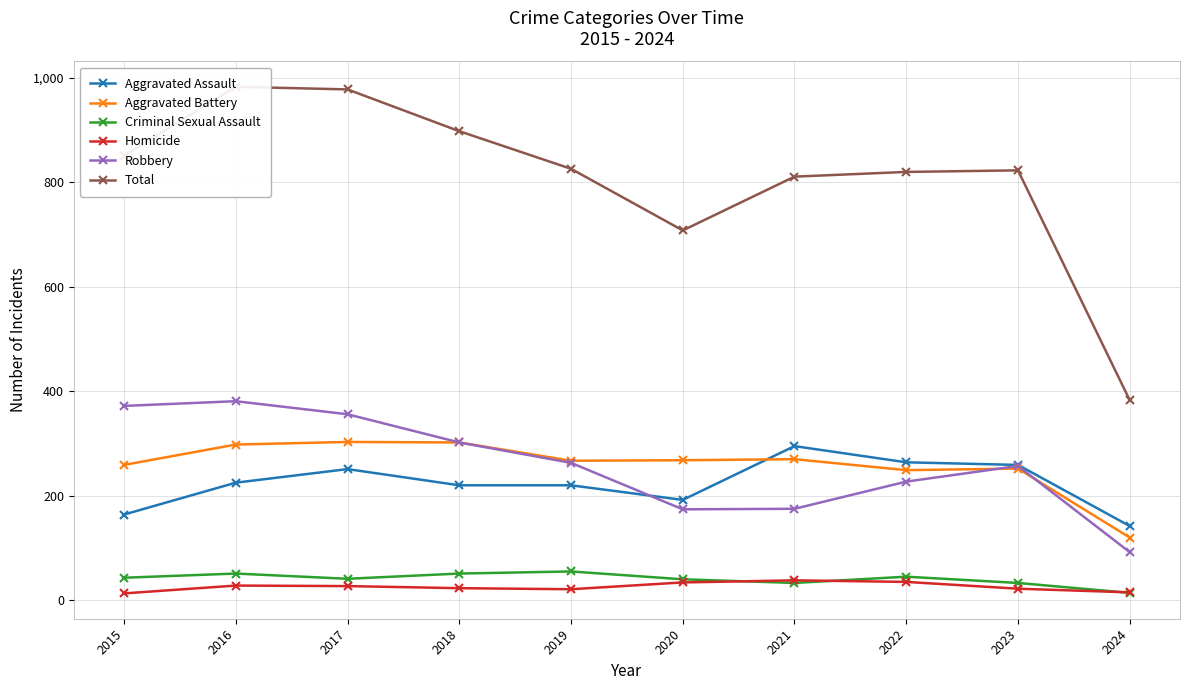

List the labels in order of Aggravated Battery value, largest first.

2017, 2018, 2016, 2021, 2020, 2019, 2015, 2023, 2022, 2024